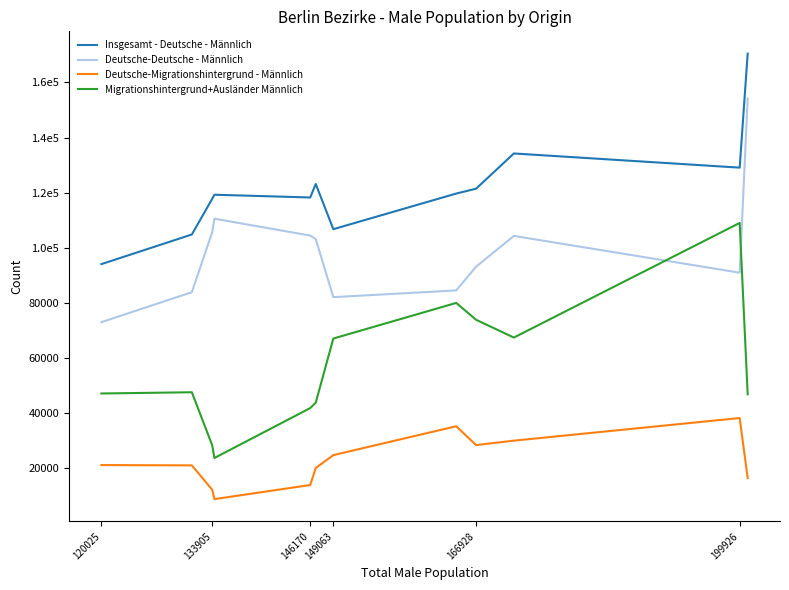

Does the chart have visible grid lines?

No